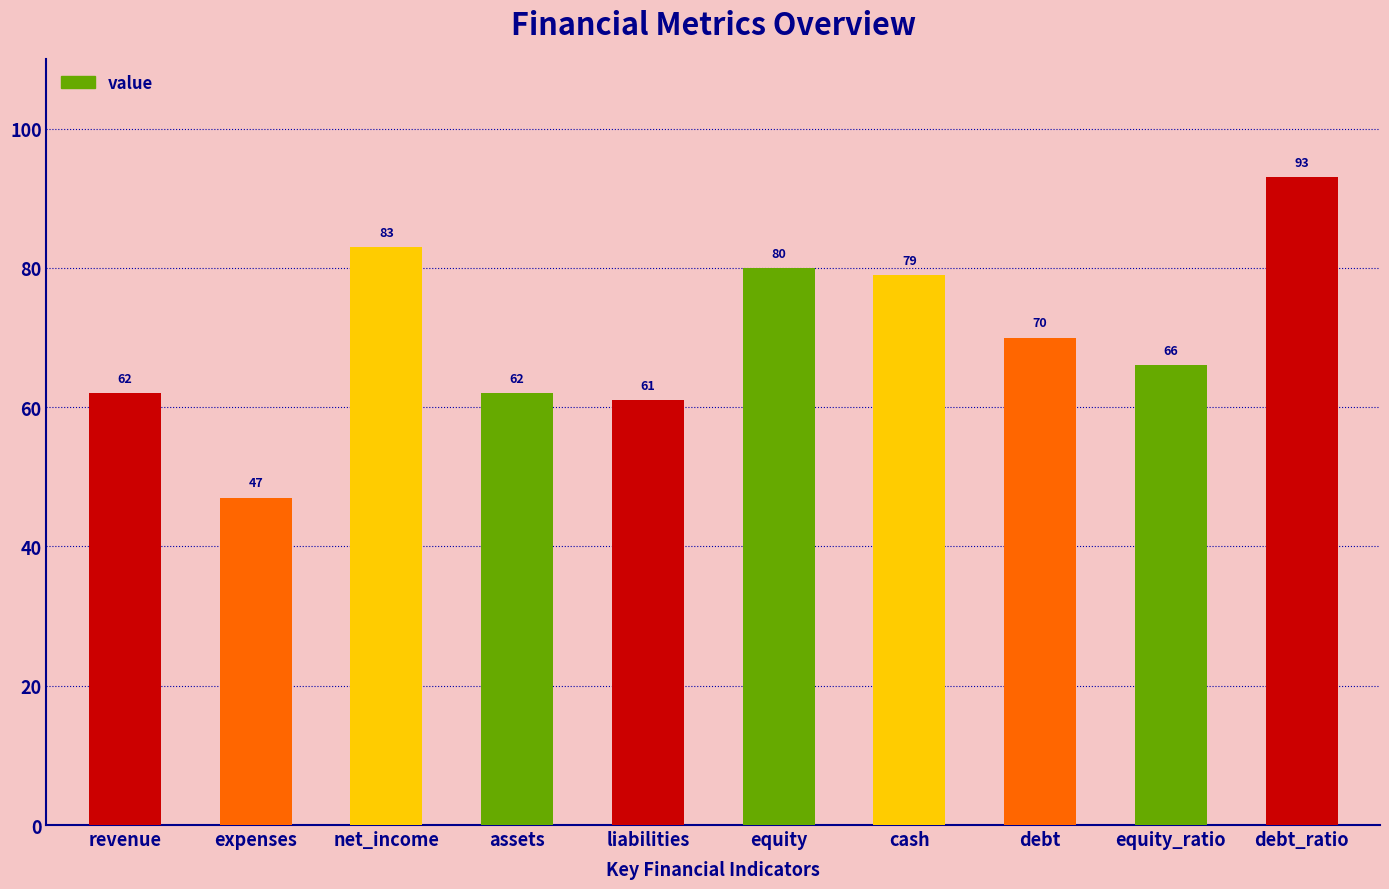

What is the label of the 7th bar from the right?

assets